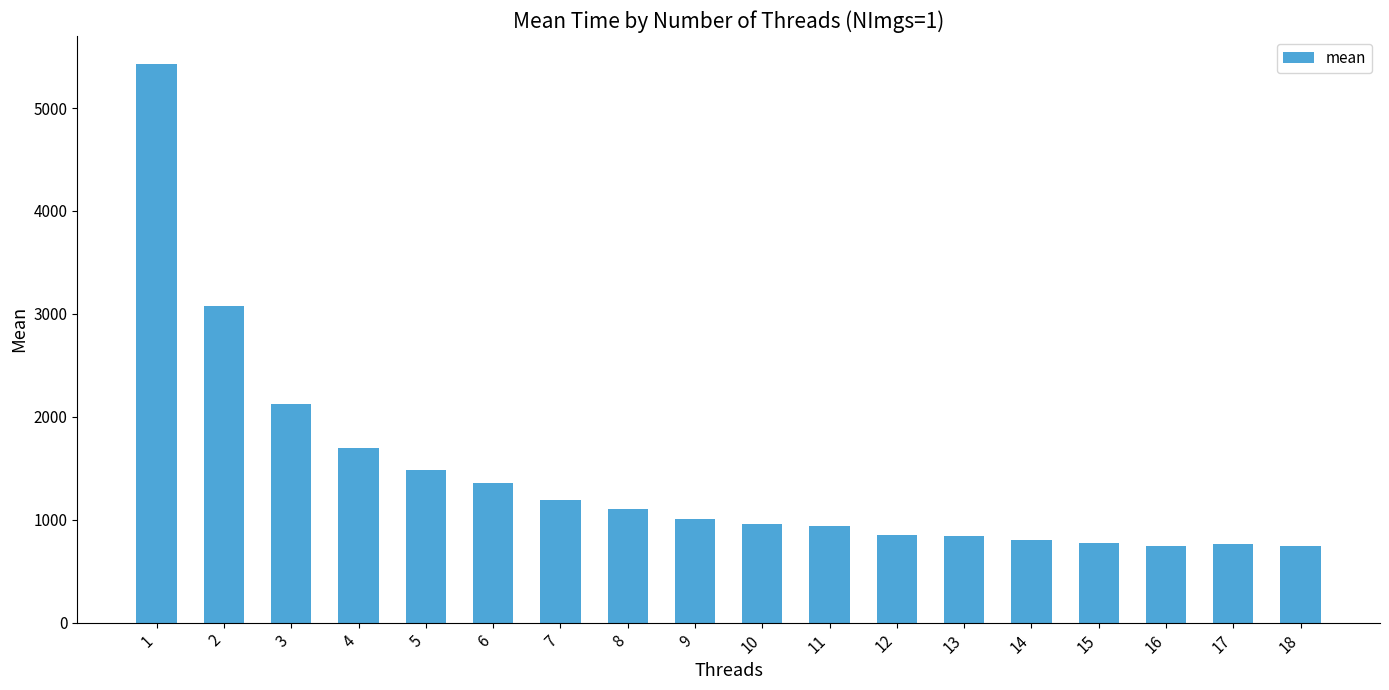

What is the change in value from 5 to 9?

-476.9